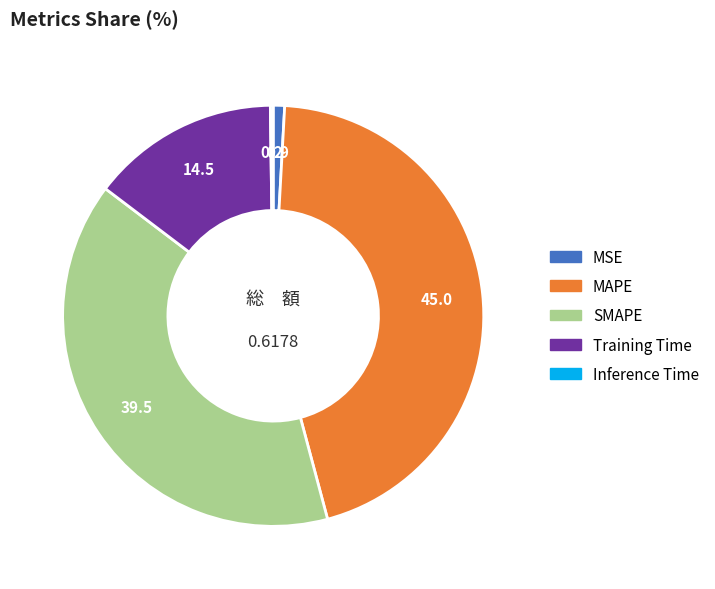

Which category has the biggest portion of the pie?

MAPE